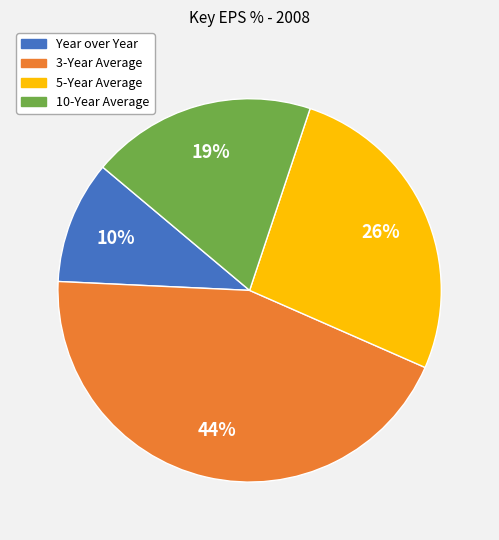

To the nearest percent, what is the difference between the largest and smallest slice percentages?

34%